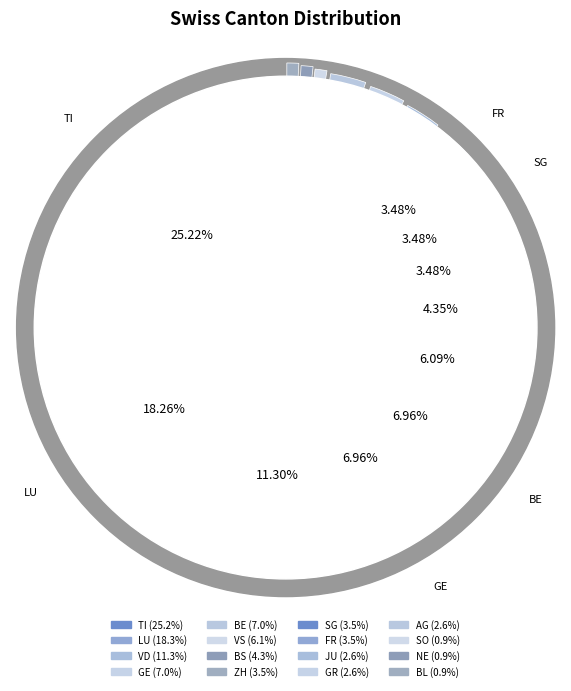

To the nearest percent, what is the combined percentage of VS and BL?

7%